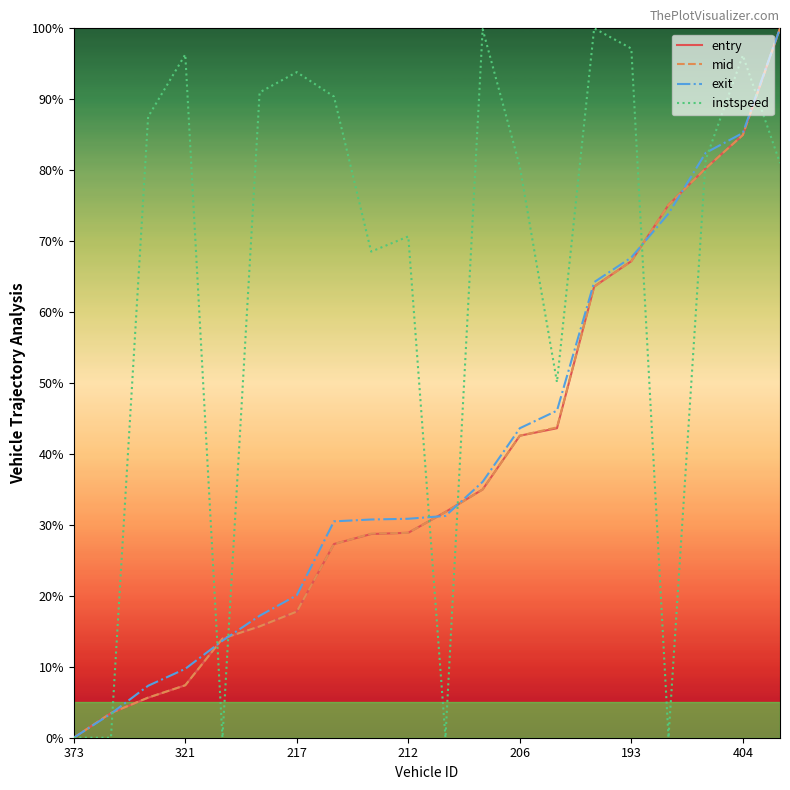

How many distinct data groups are displayed?

4